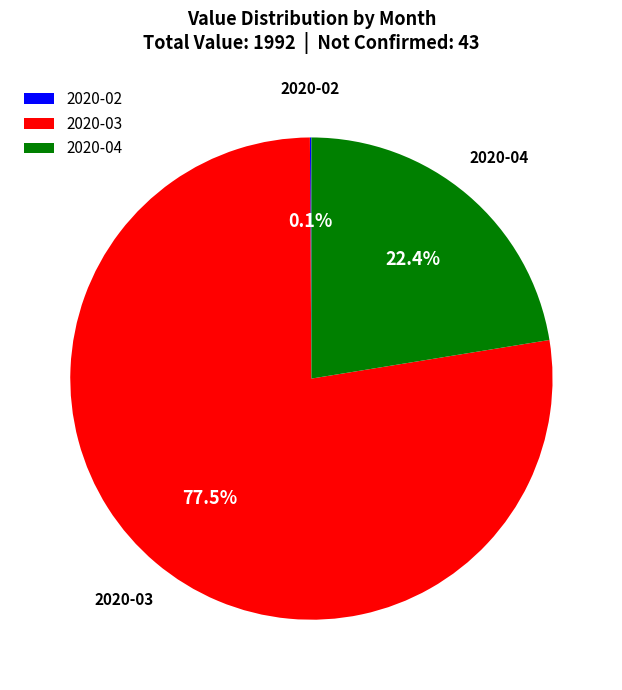

To the nearest percent, what is the difference between the largest and smallest slice percentages?

77%